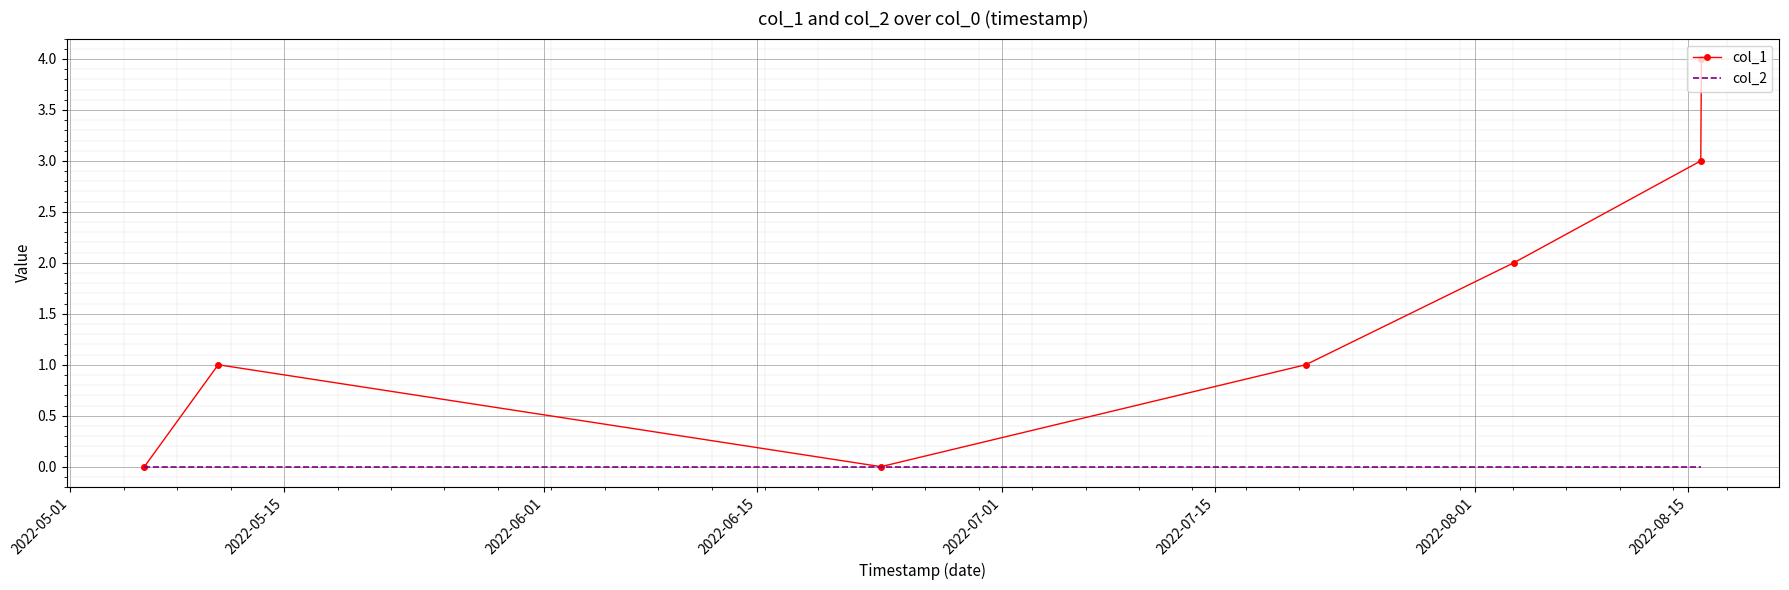

How many distinct data groups are displayed?

2